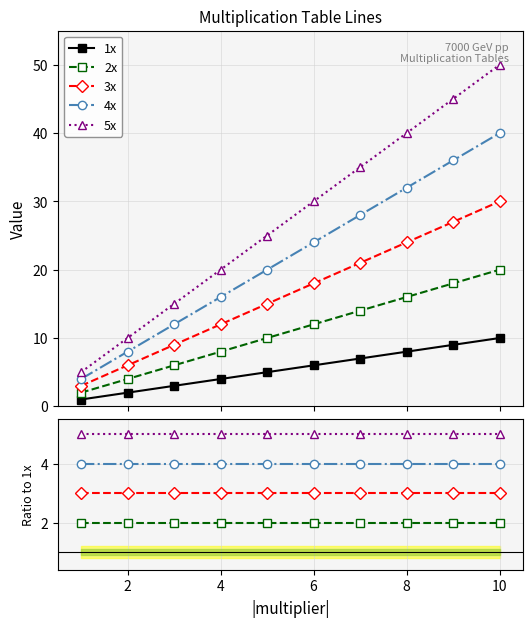

Reading left to right, what are all the values shown in this chart?

1x: 1	2	3	4	5	6	7	8	9	10
2x: 2	4	6	8	10	12	14	16	18	20
3x: 3	6	9	12	15	18	21	24	27	30
4x: 4	8	12	16	20	24	28	32	36	40
5x: 5	10	15	20	25	30	35	40	45	50